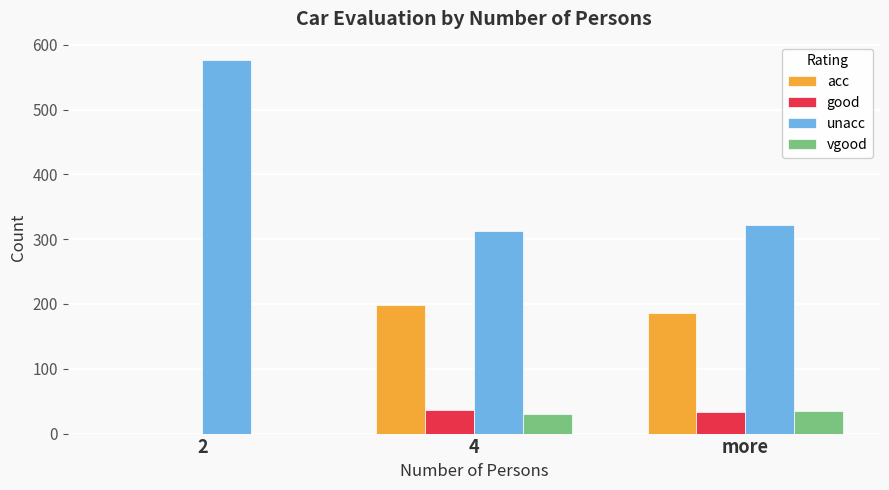

Where does the good series first go above 33?

4